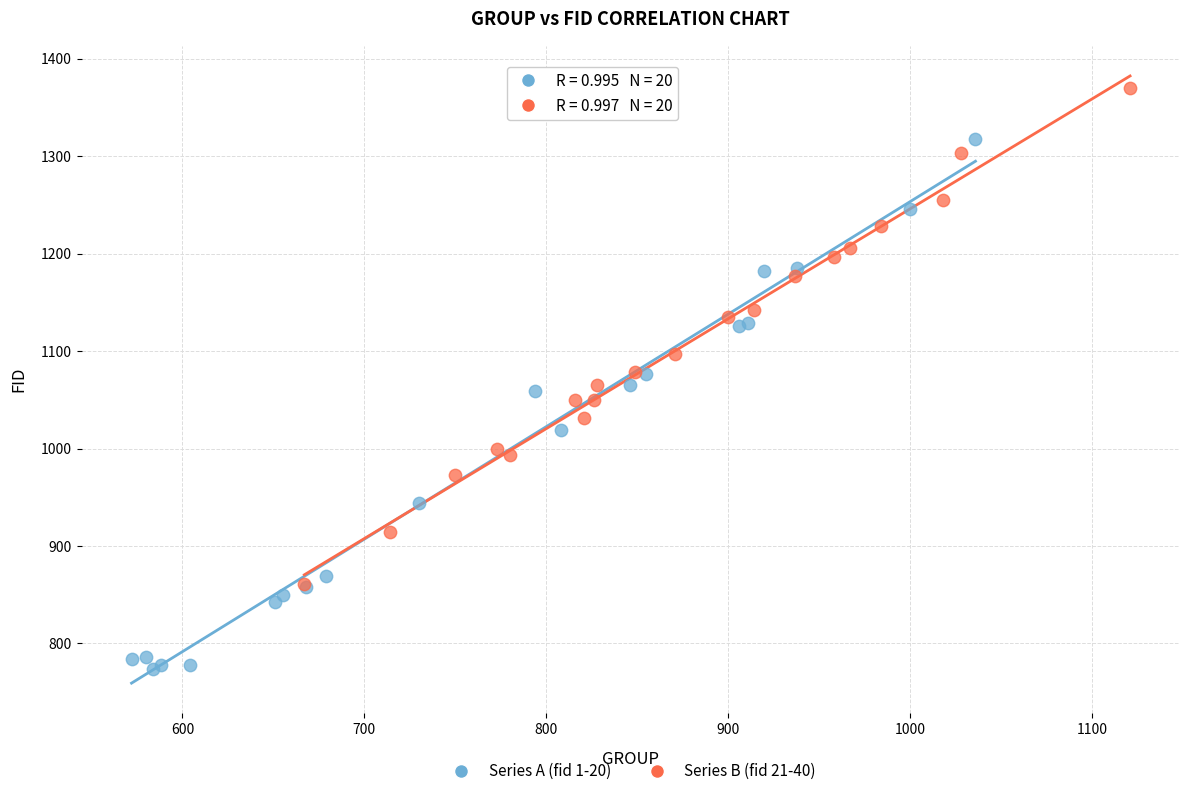

Which series contains the lowest Y value?

Series A (fid 1-20)